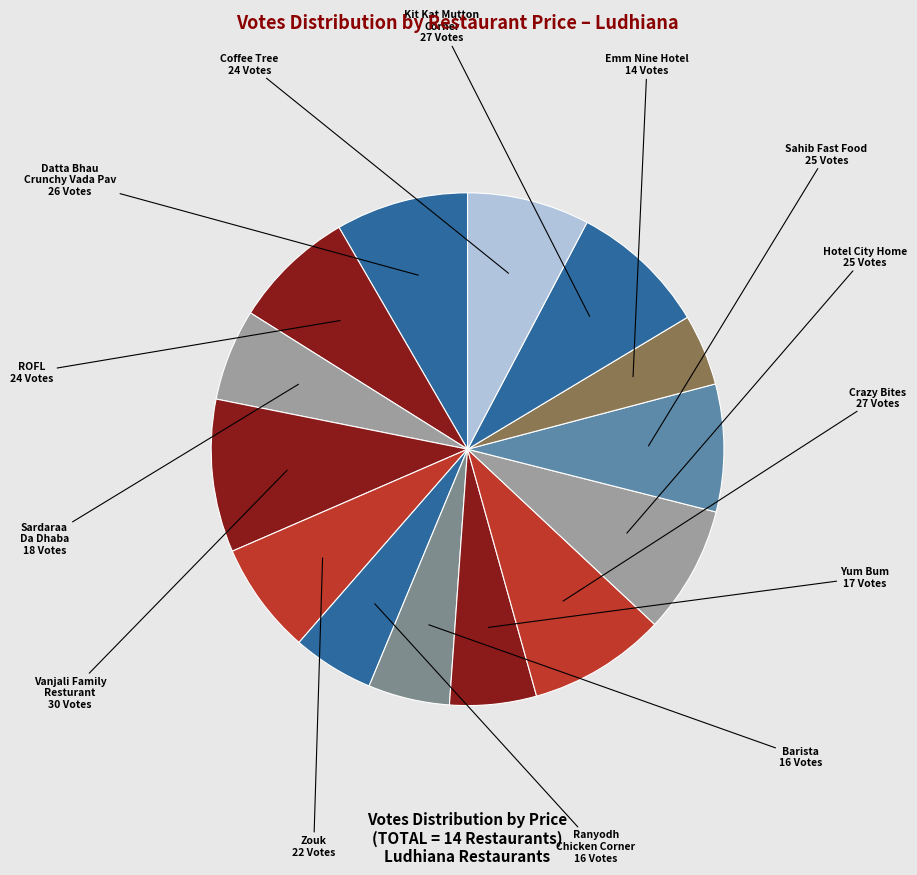

Does any single category account for the majority?

No